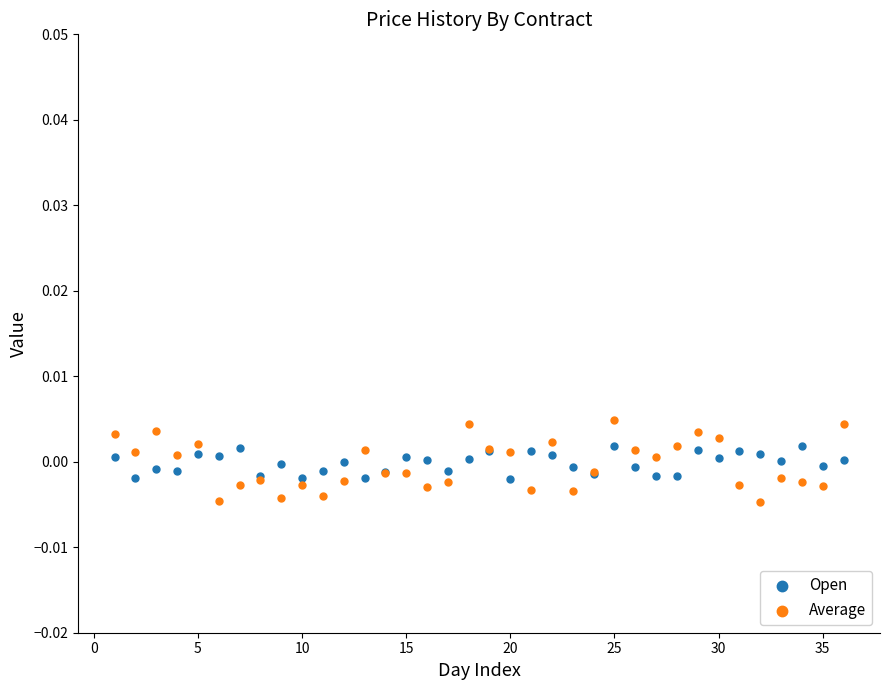

Which series reaches the maximum Y coordinate?

Average